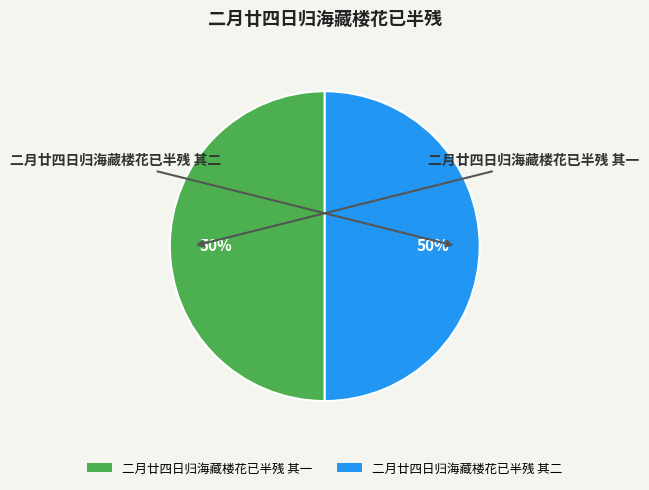

Approximately how many times larger is the value at 二月廿四日归海藏楼花已半残 其一 compared to 二月廿四日归海藏楼花已半残 其二?

1.0